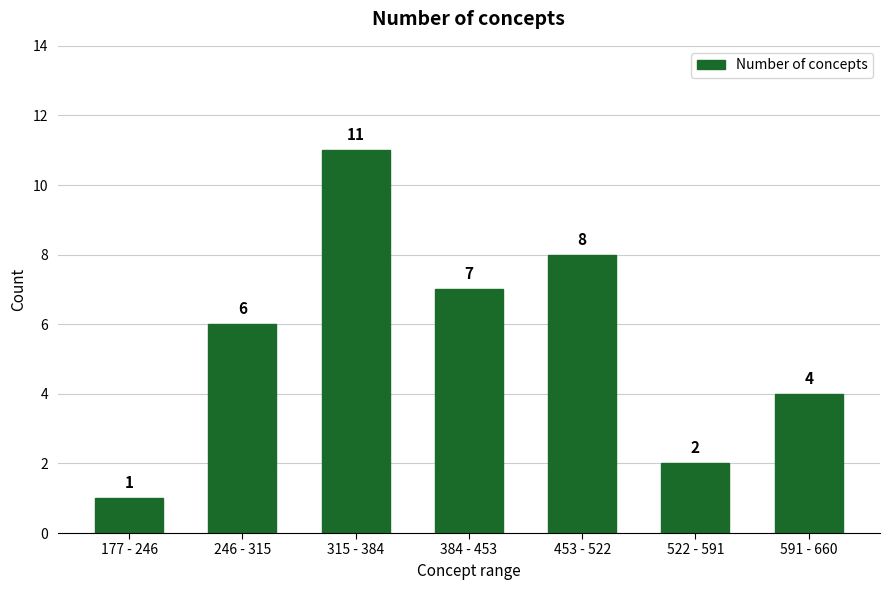

Reading left to right, transcribe all the data shown in this chart.

1	6	11	7	8	2	4